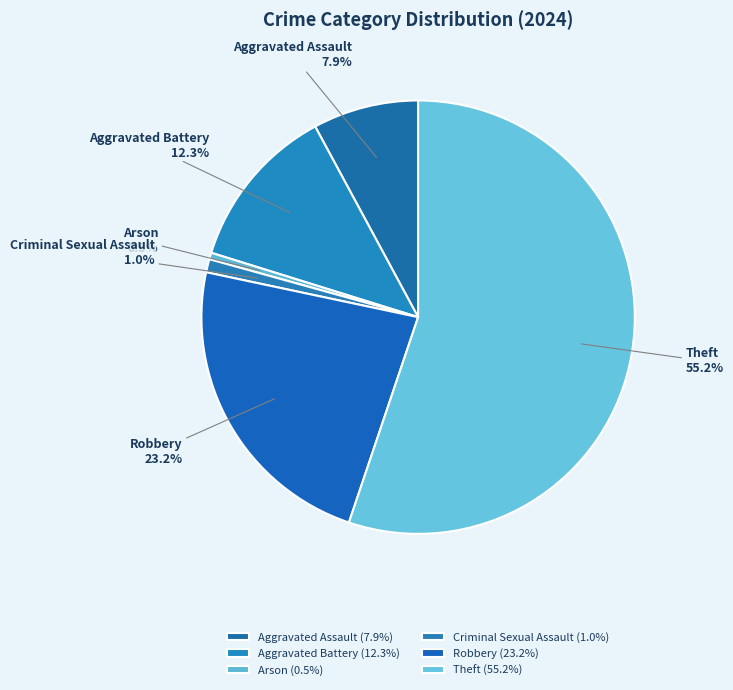

How much of the chart is everything except Arson?

99.5%